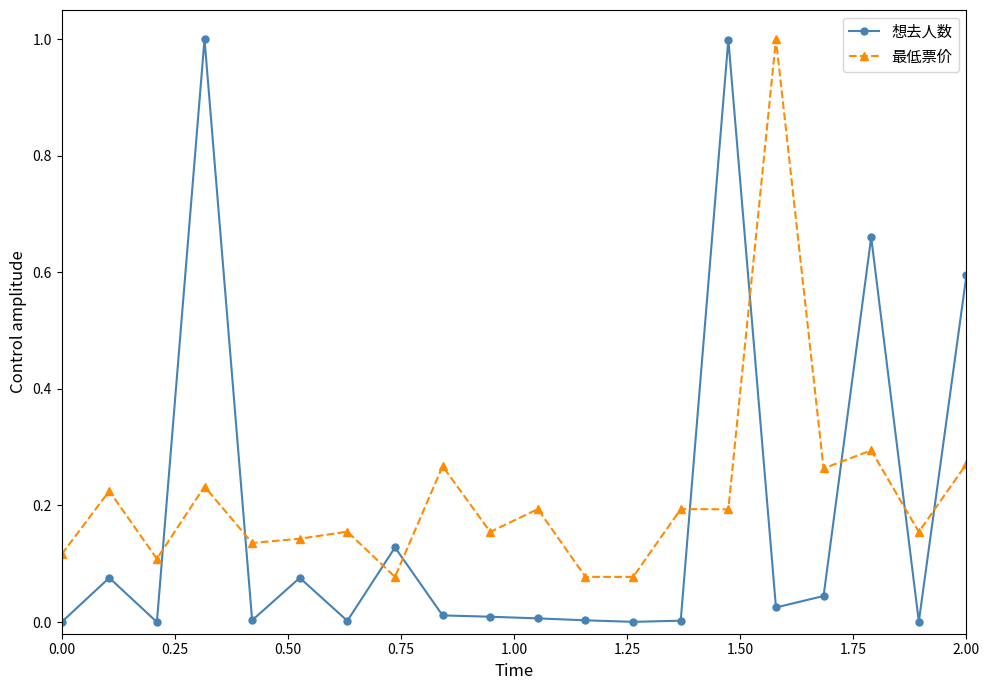

What is the maximum value shown in the chart?

1.0